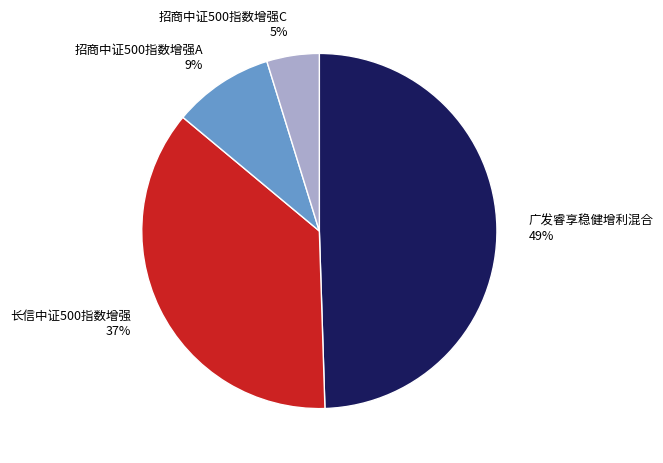

The 广发睿享稳健增利混合 slice represents 49% of the pie. True or false?

True